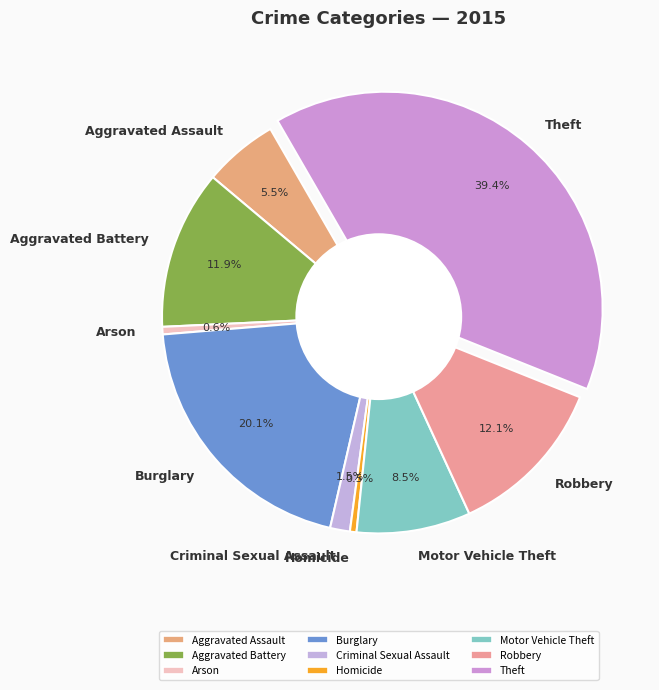

What percentage is NOT represented by Aggravated Assault?

94.5%